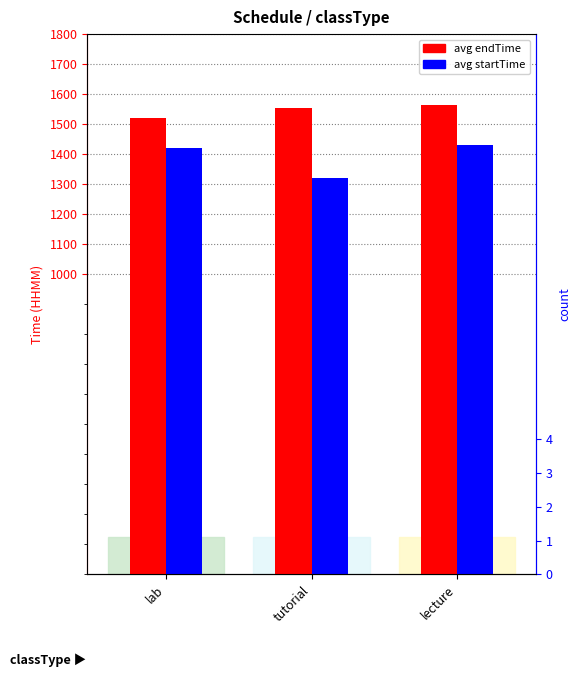

Reading left to right, extract all data points from this chart.

avg endTime: 1520	1553	1563
avg startTime: 1420	1320	1430